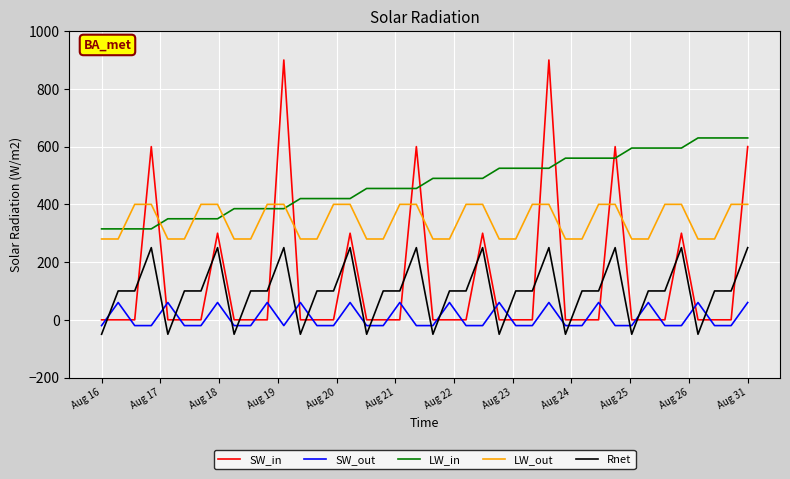

Which series has the largest range (max minus min)?

SW_in